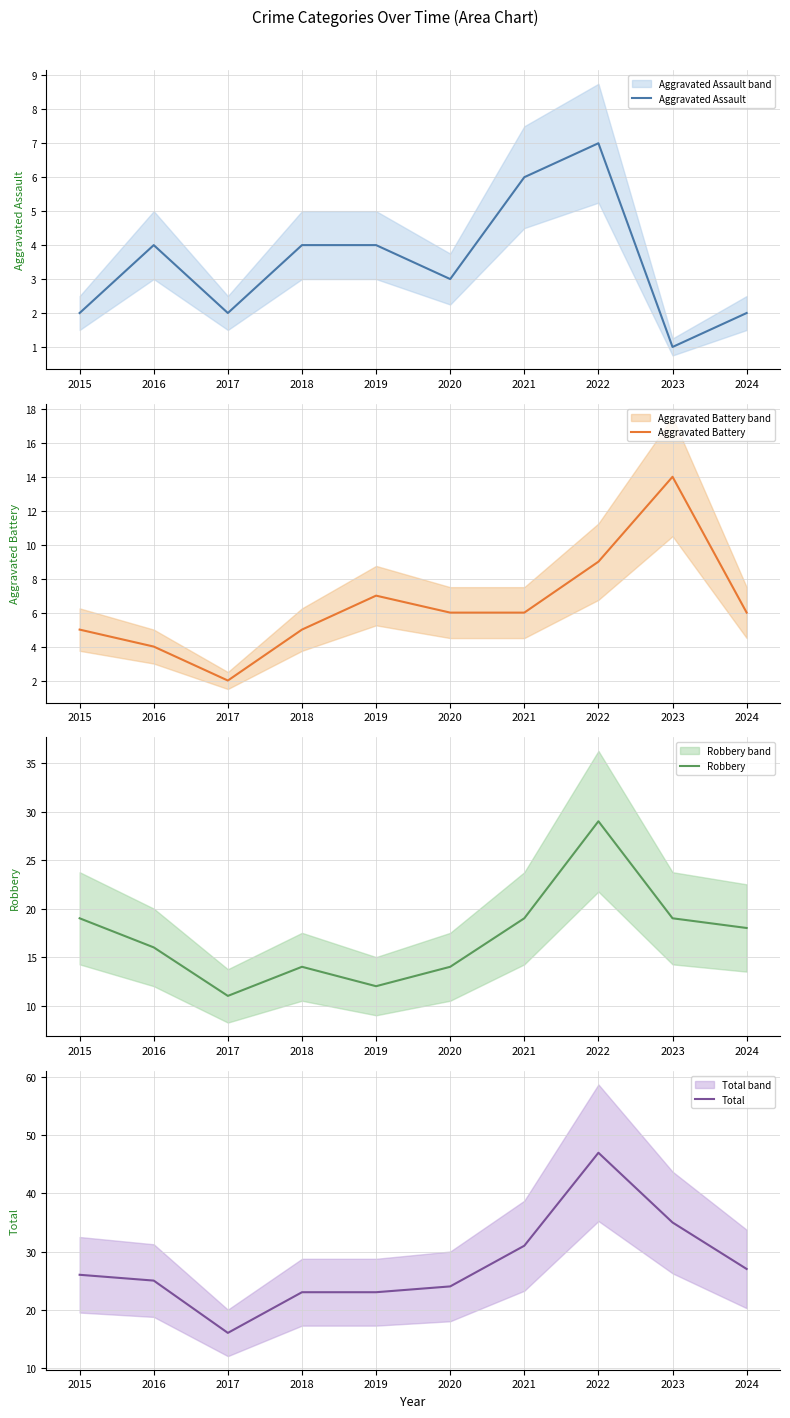

Which has a higher value, 2017 or 2018?

2018